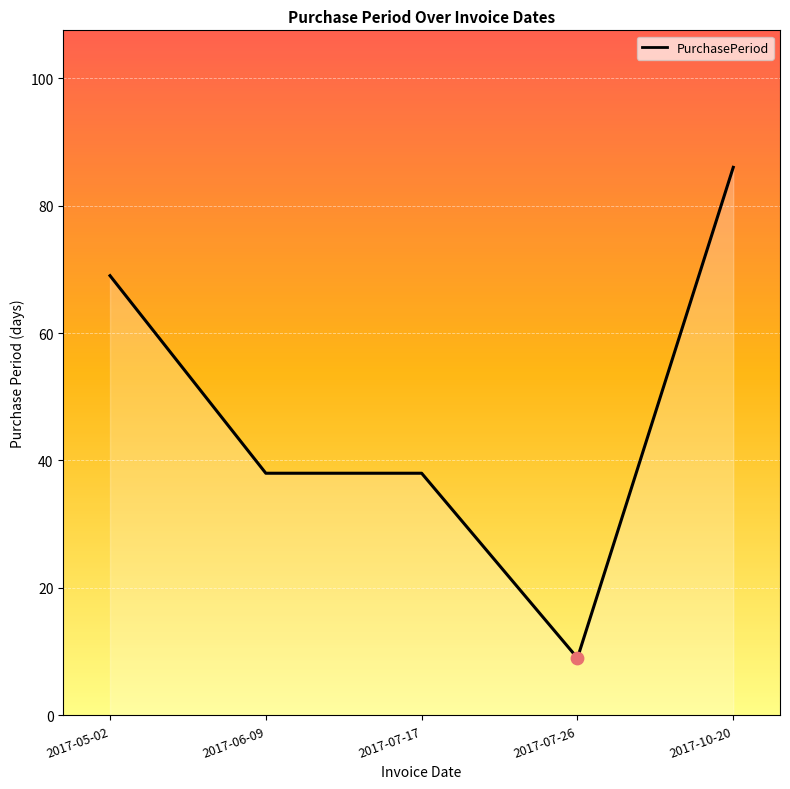

What is the ratio of the value at 2017-10-20 to the value at 2017-07-26?

9.6